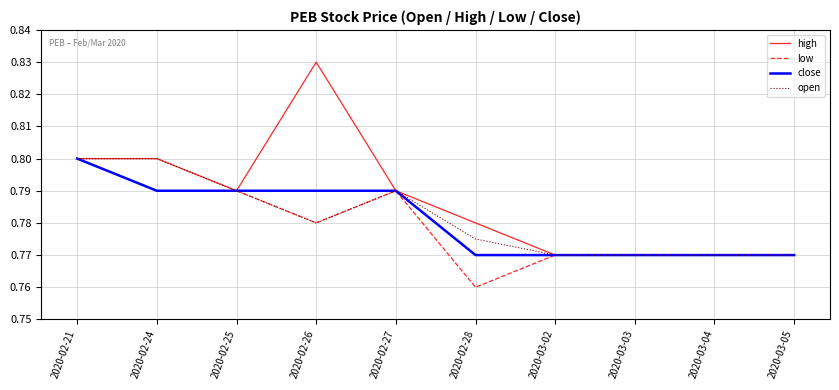

What position from the right is 2020-02-27?

6